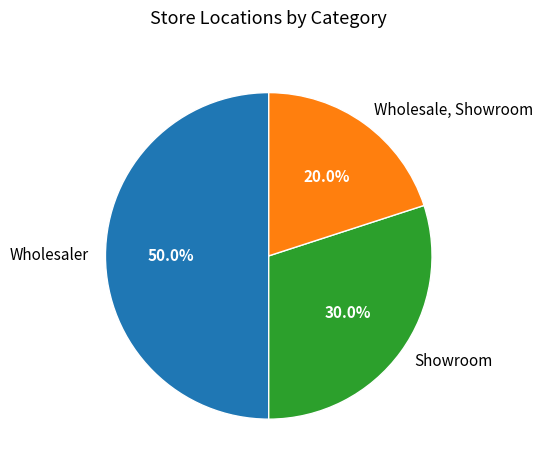

Combined, what portion of the pie is Wholesaler and Wholesale, Showroom?

70.0%